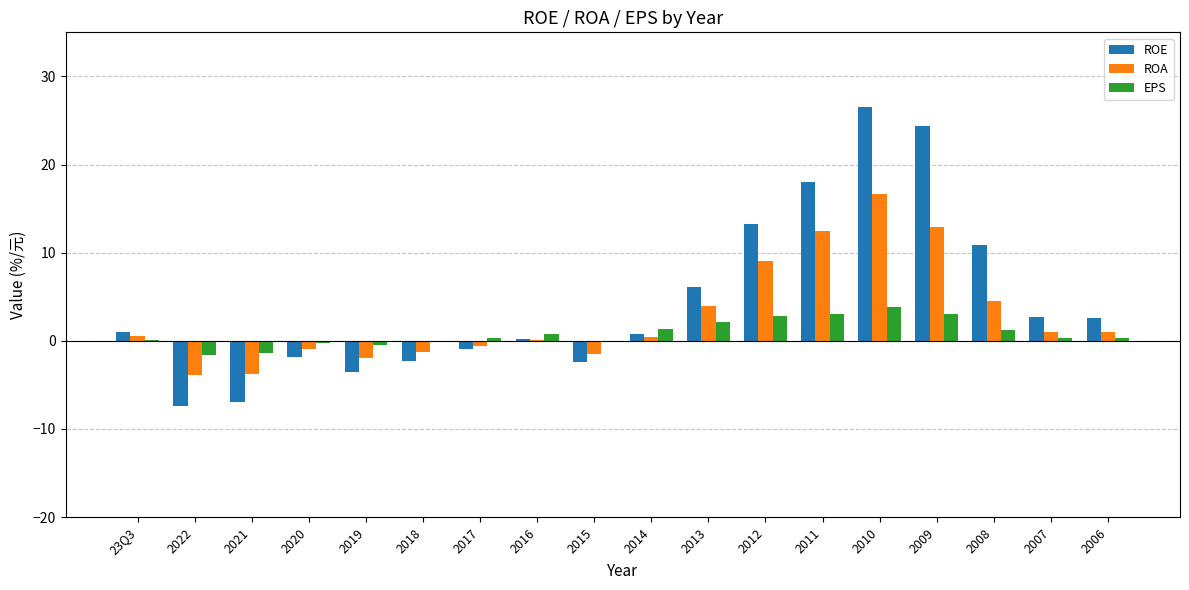

What is the sum of the EPS values at 2021 and 2009?

1.7